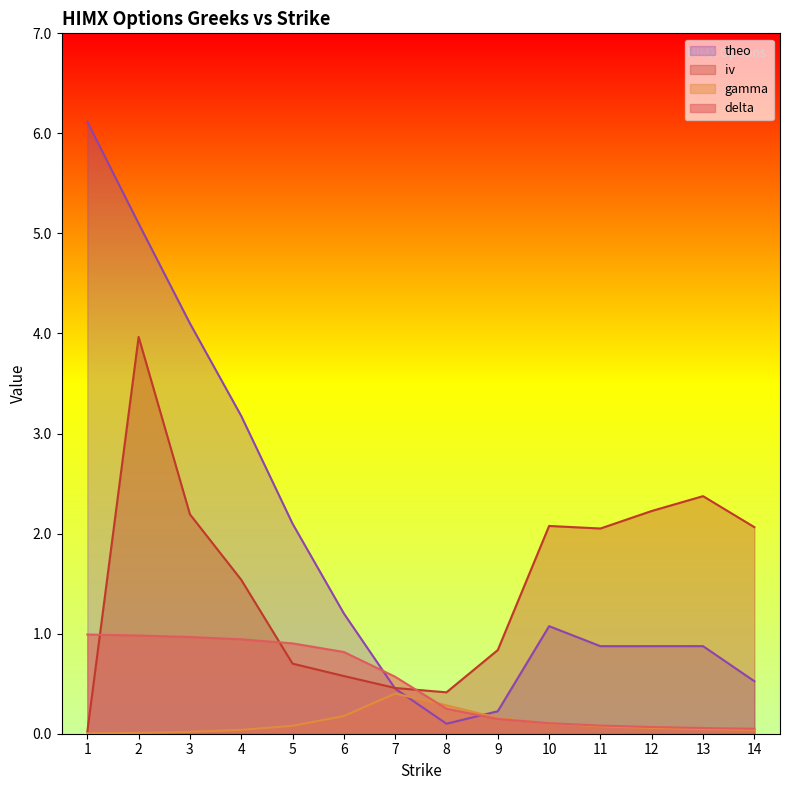

At which label does theo reach its minimum?

8